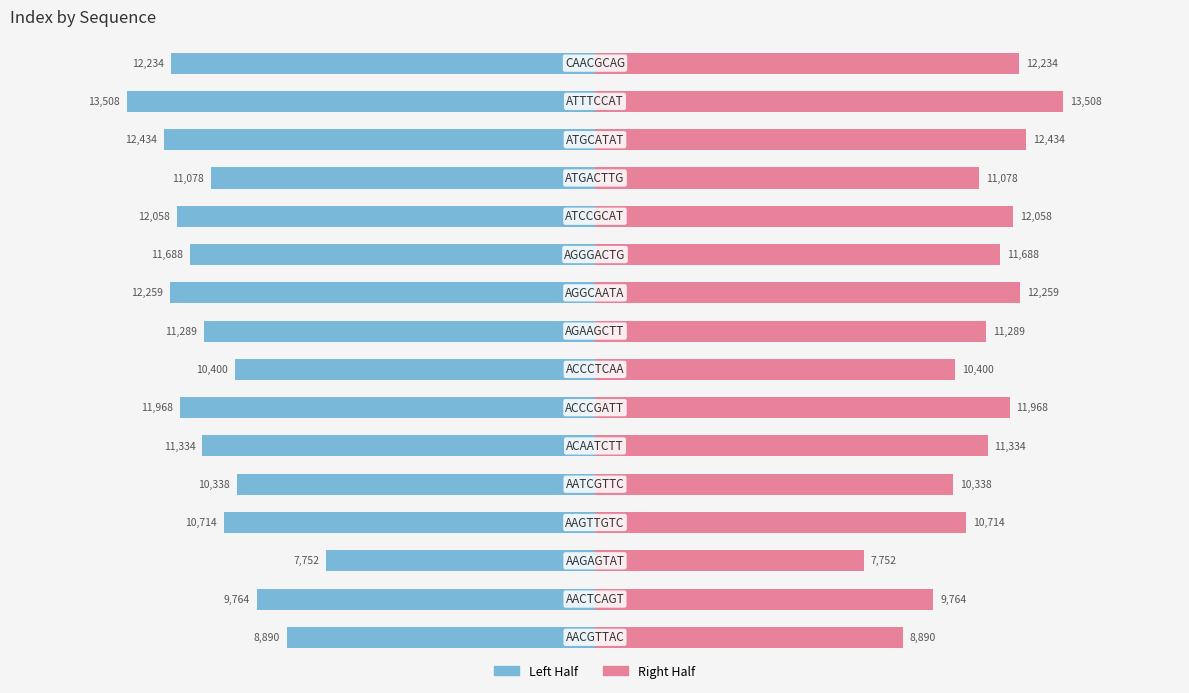

What is the sum of the Left (Index/2) values at 10 and 12?

-22766.0